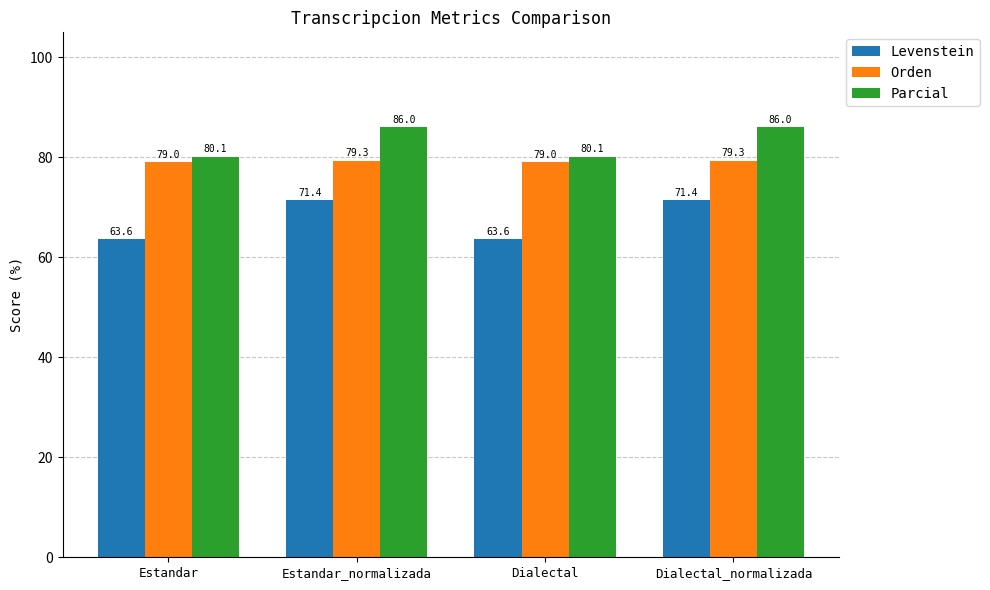

List the series in order of their overall mean, lowest first.

Levenstein, Orden, Parcial